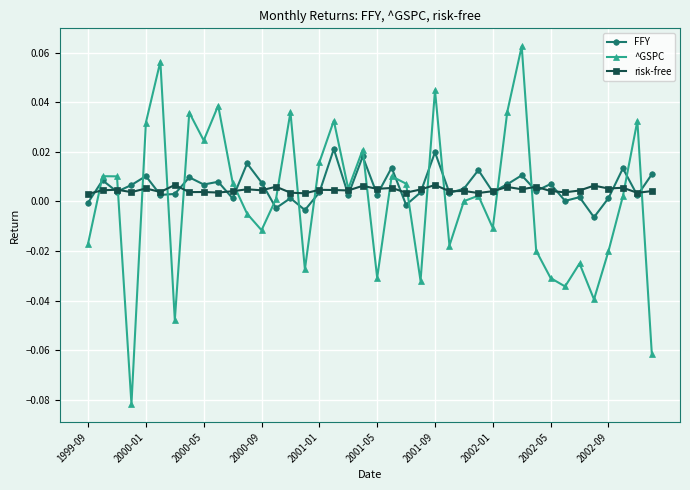

How many times do ^GSPC and FFY cross each other?

18